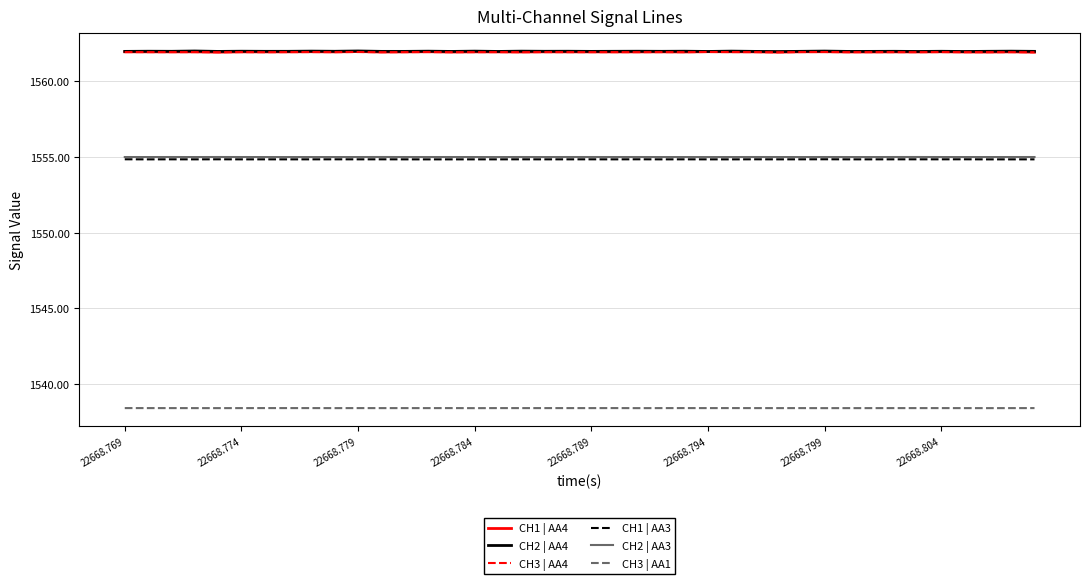

What is the smallest value displayed?

1538.4